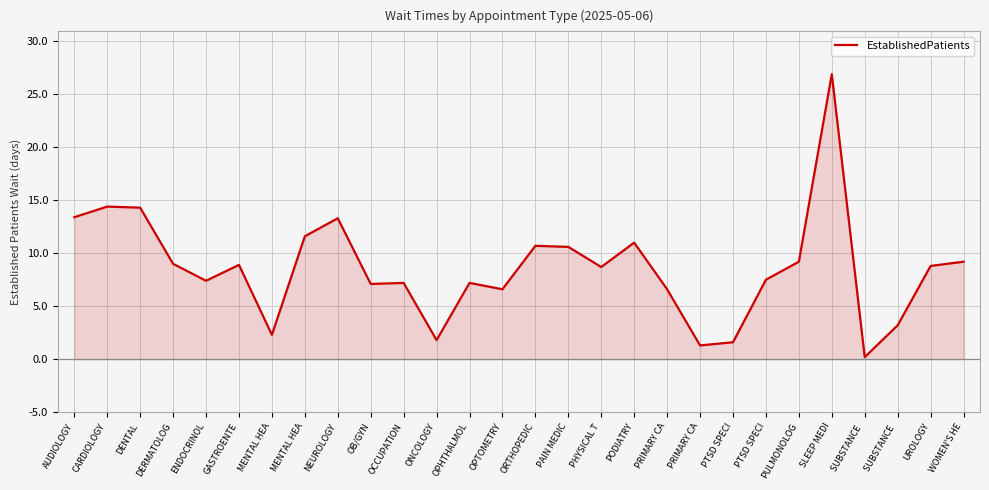

What is the maximum value shown in the chart?

26.9